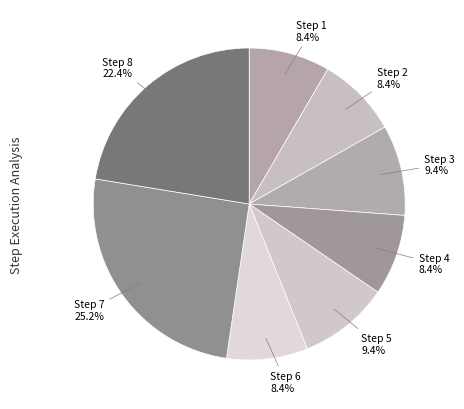

How many segments does this pie chart have?

8